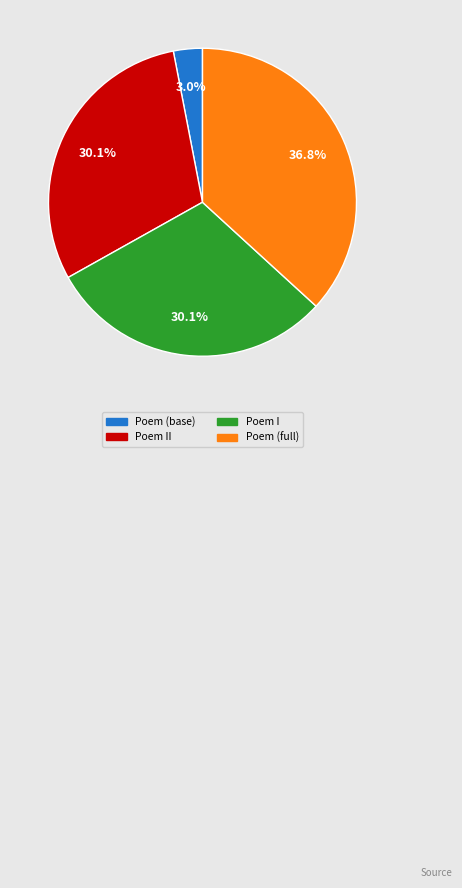

Does any single category account for the majority?

No